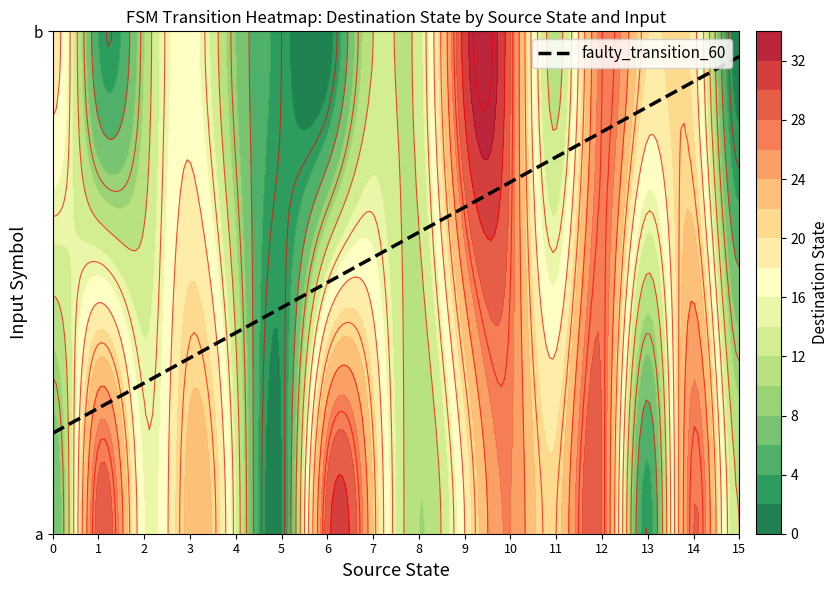

Count the 1 values in the range 0 to 1.

32